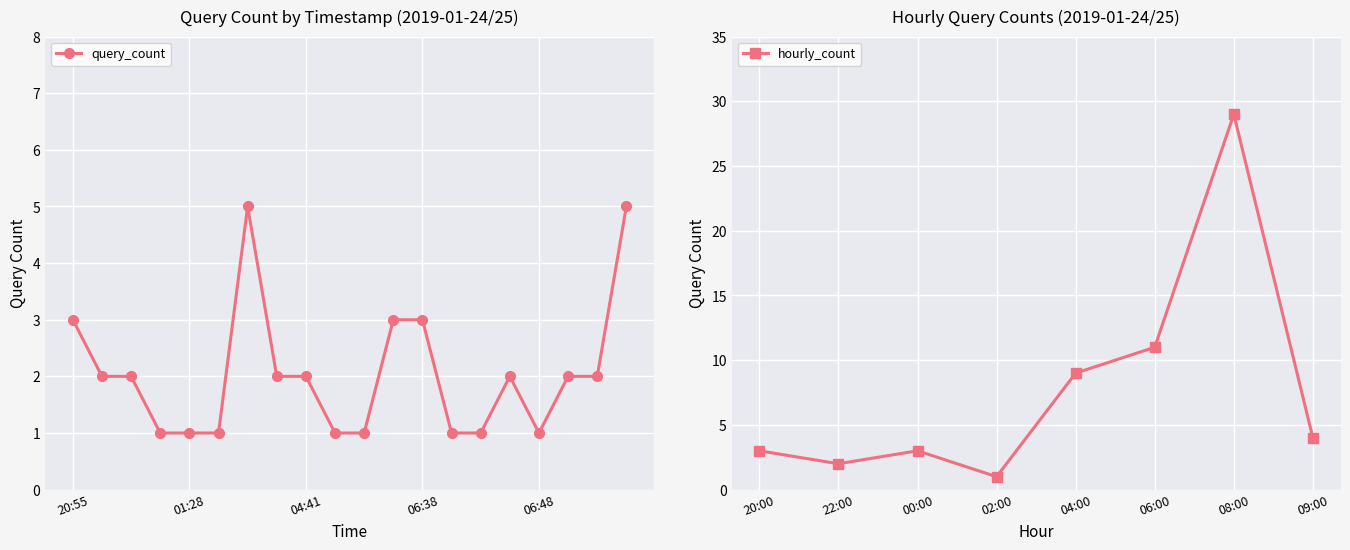

Between 01:10 and 04:52, which is larger?

01:10